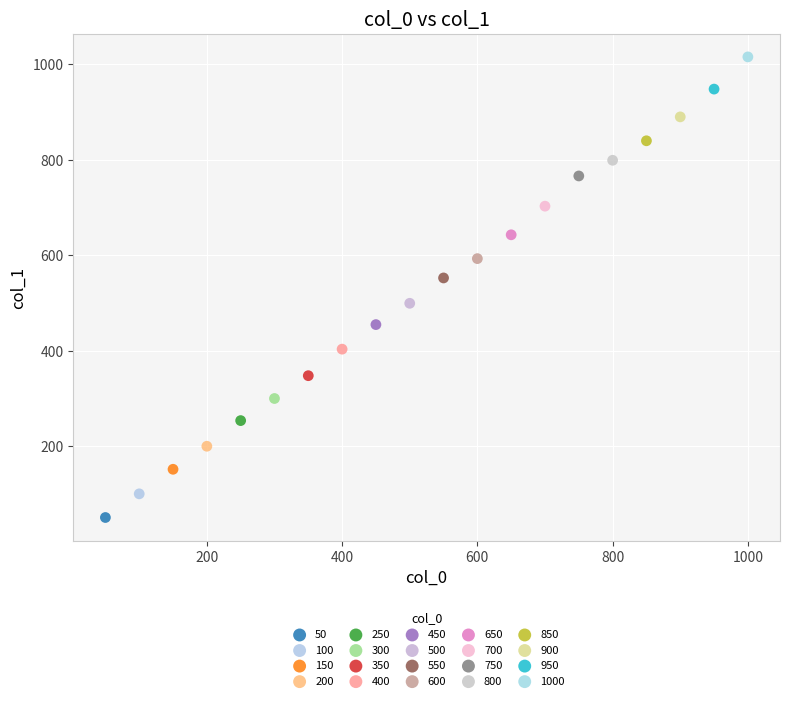

What are all the series names shown in the legend?

50, 100, 150, 200, 250, 300, 350, 400, 450, 500, 550, 600, 650, 700, 750, 800, 850, 900, 950, 1000